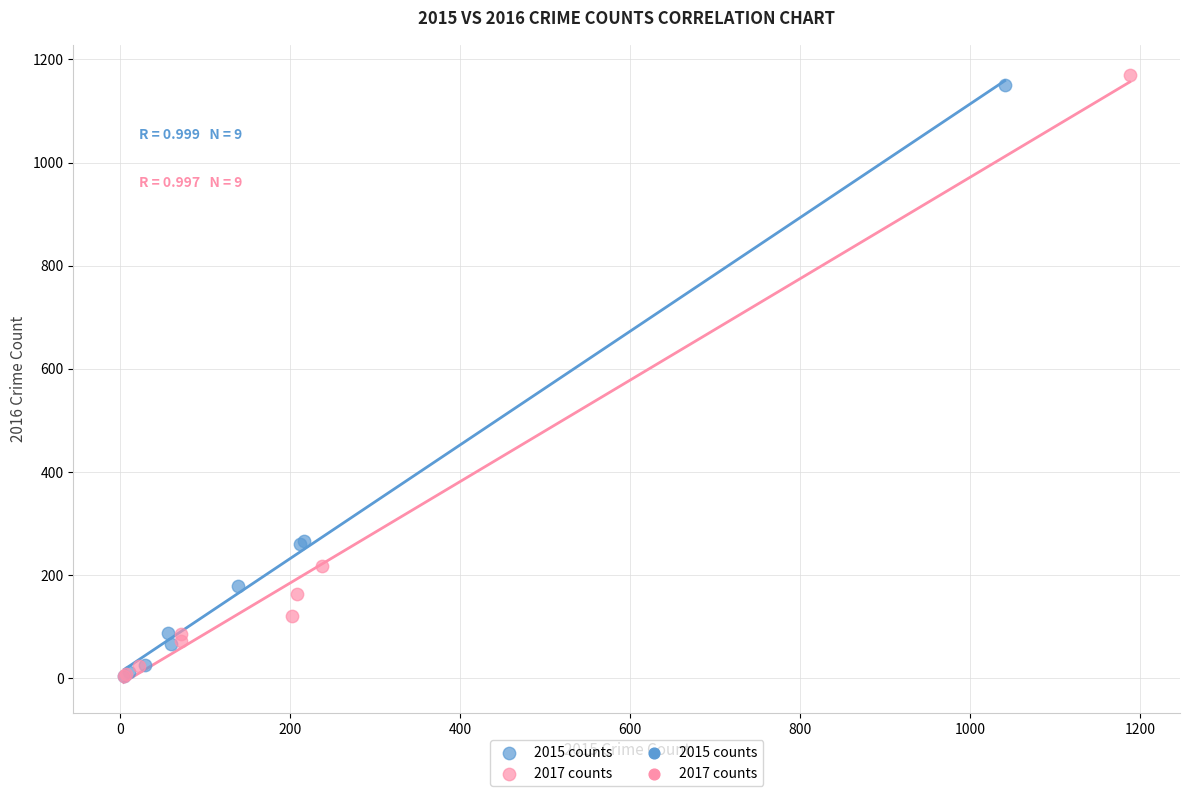

Which series has the largest Y range (max minus min)?

2017 counts